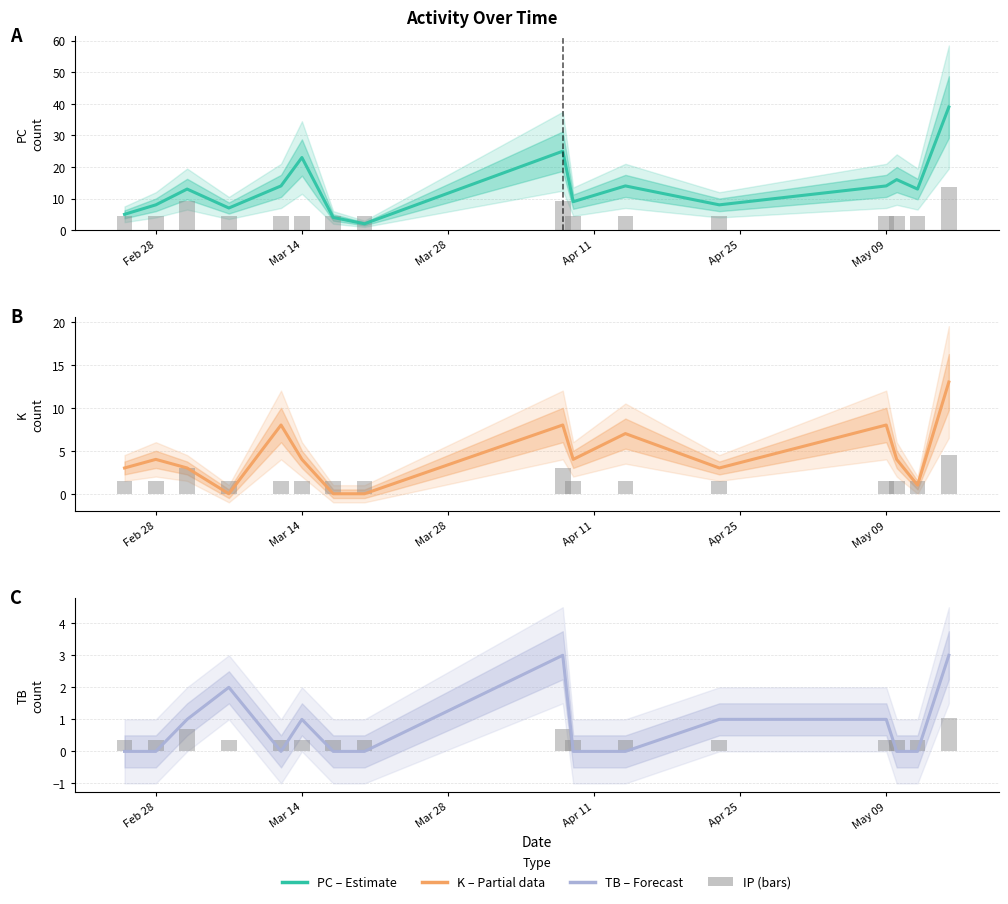

Which label corresponds to the smallest value in the chart?

Apr 11